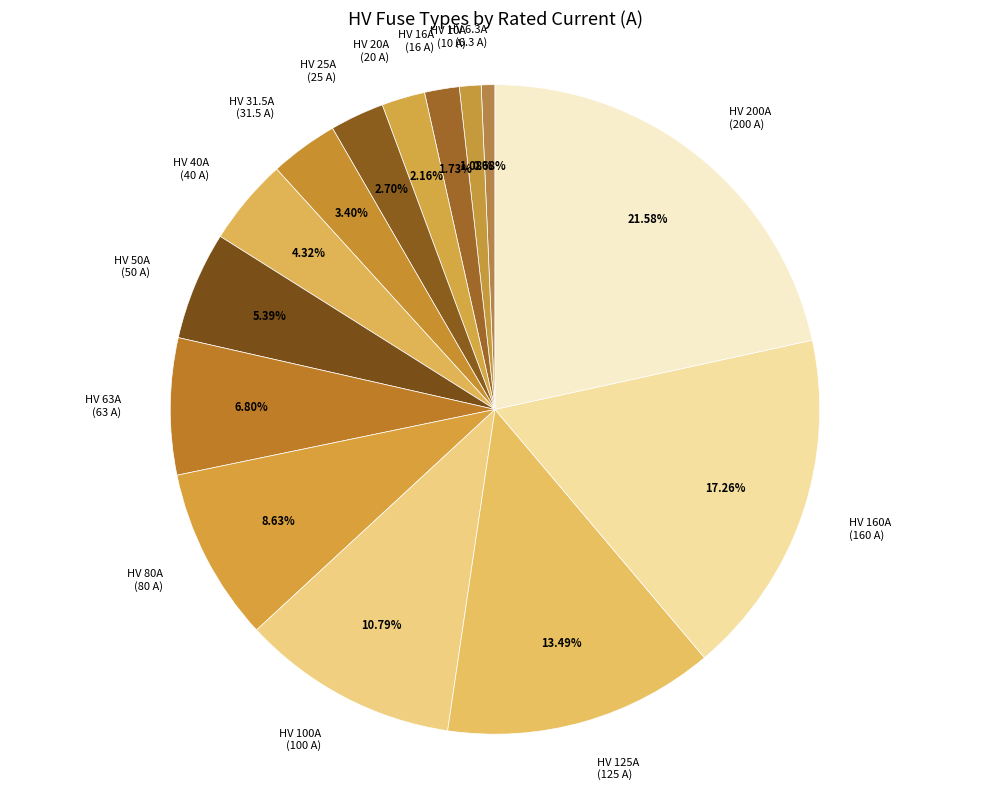

Is HV 80A the majority of the pie?

No